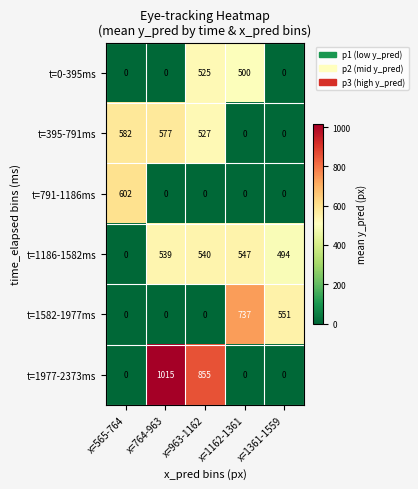

What is the difference between the maximum and minimum values in the t=0-395ms series?

525